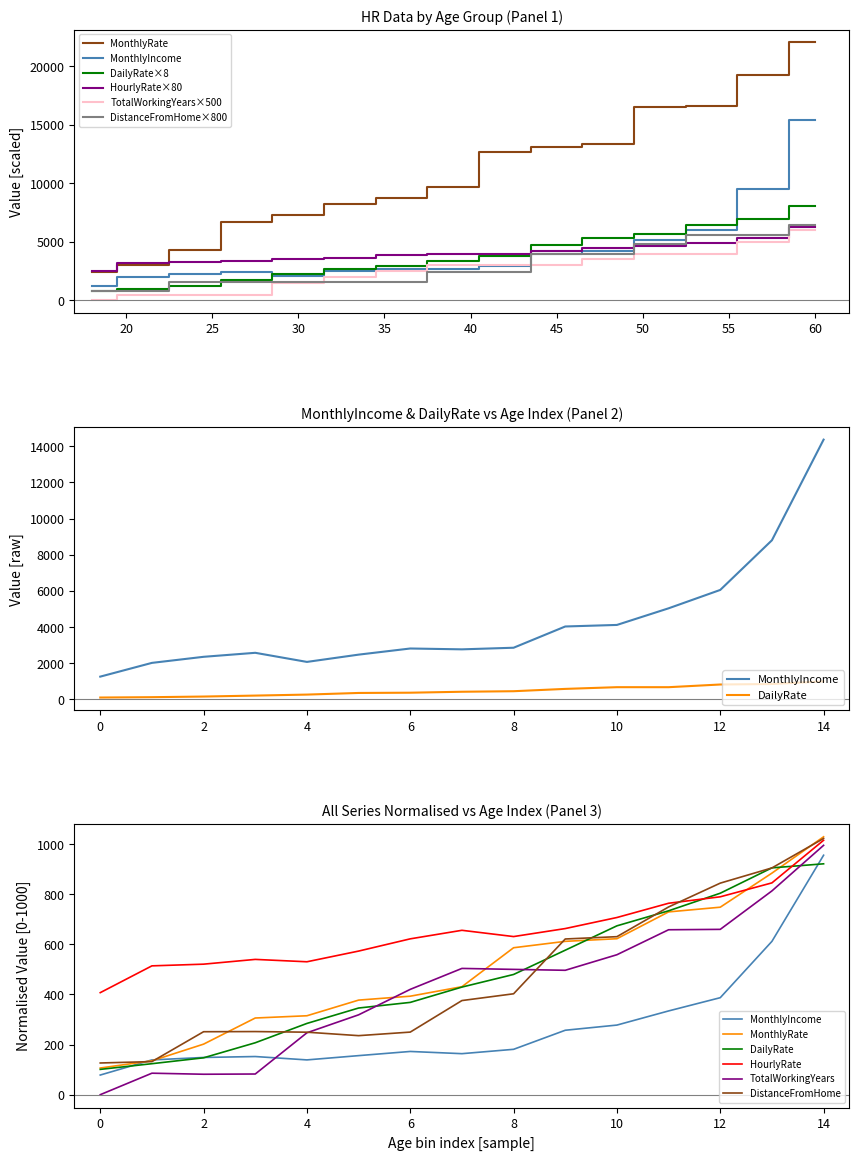

The MonthlyRate series shows 3020 at 20. True or false?

True